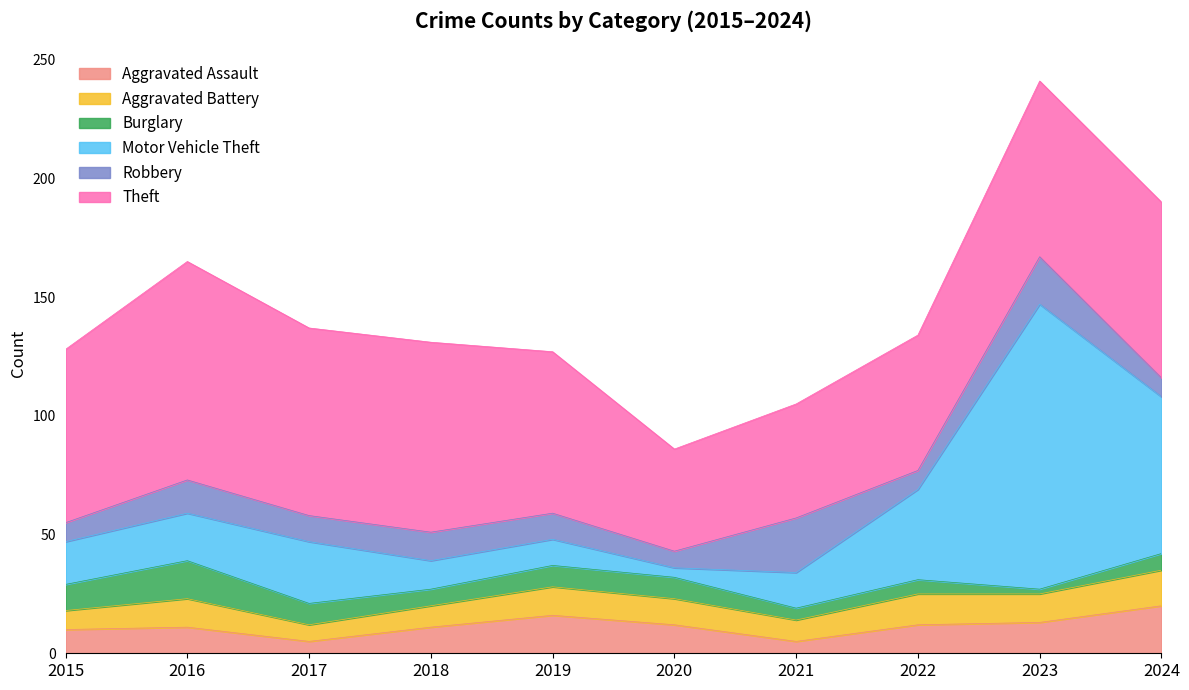

True or false: Motor Vehicle Theft has more than 1 points higher than both neighbors.

True